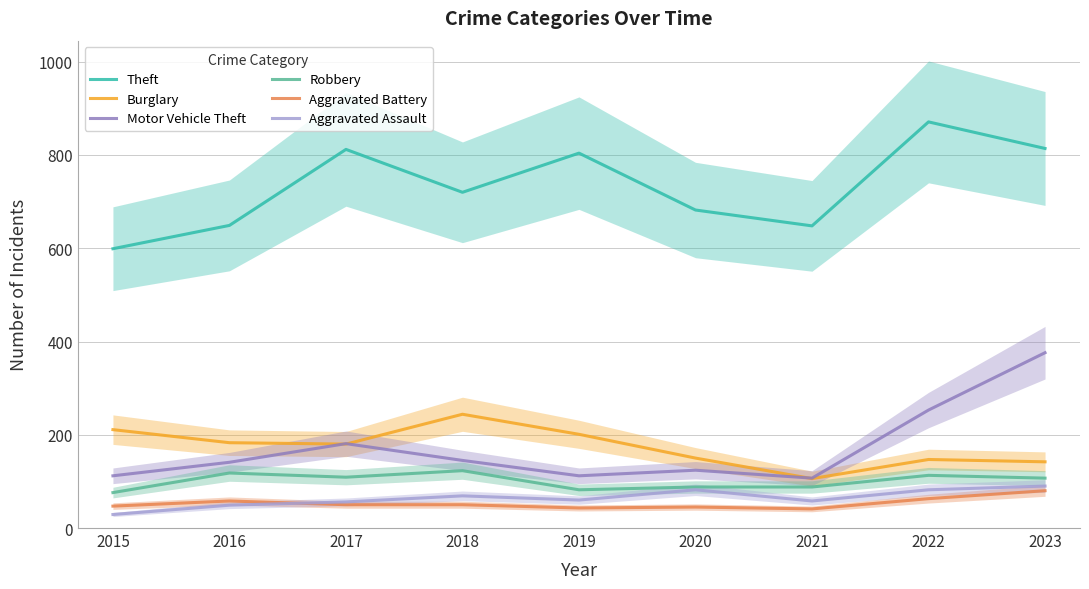

How many lines are shown in the chart?

6